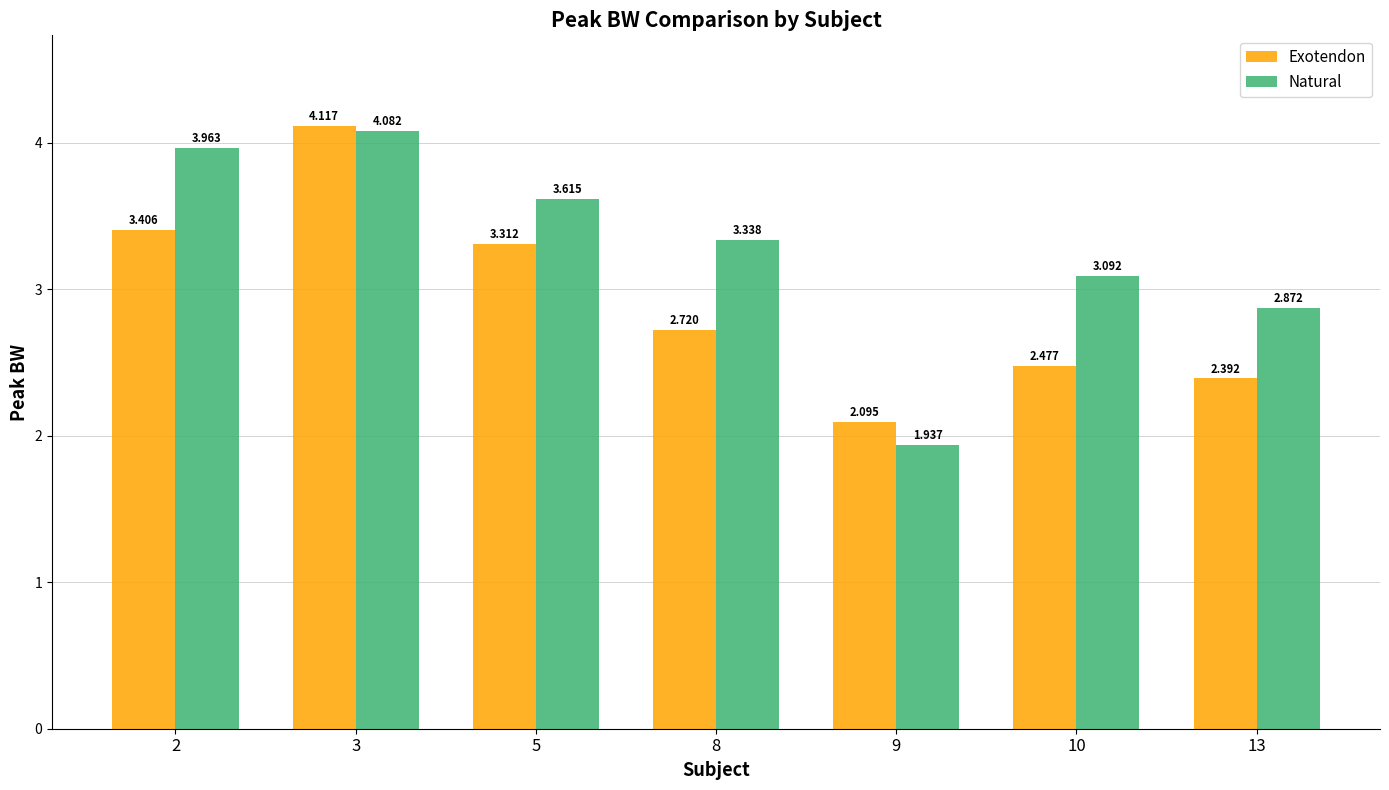

What is the difference between the second highest and minimum values in the Exotendon series?

1.3